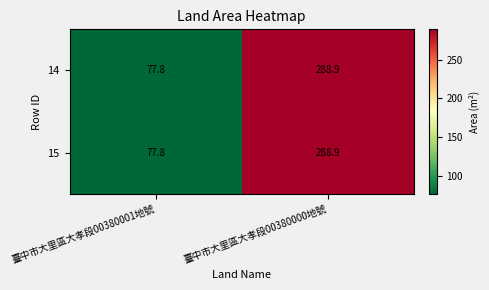

Where does the 14 series first go above 288?

臺中市大里區大孝段00380000地號